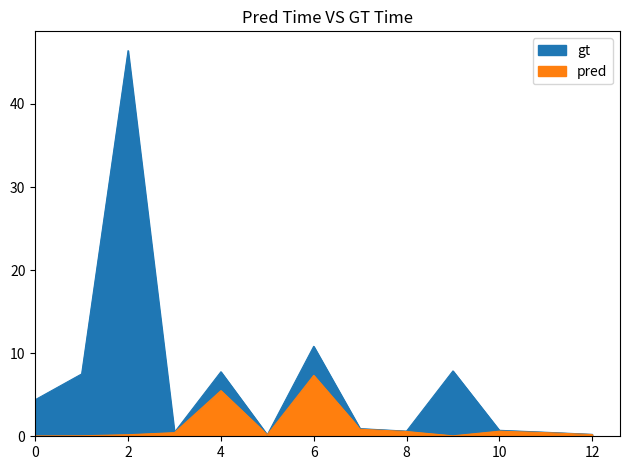

What is the maximum value for gt?

46.4